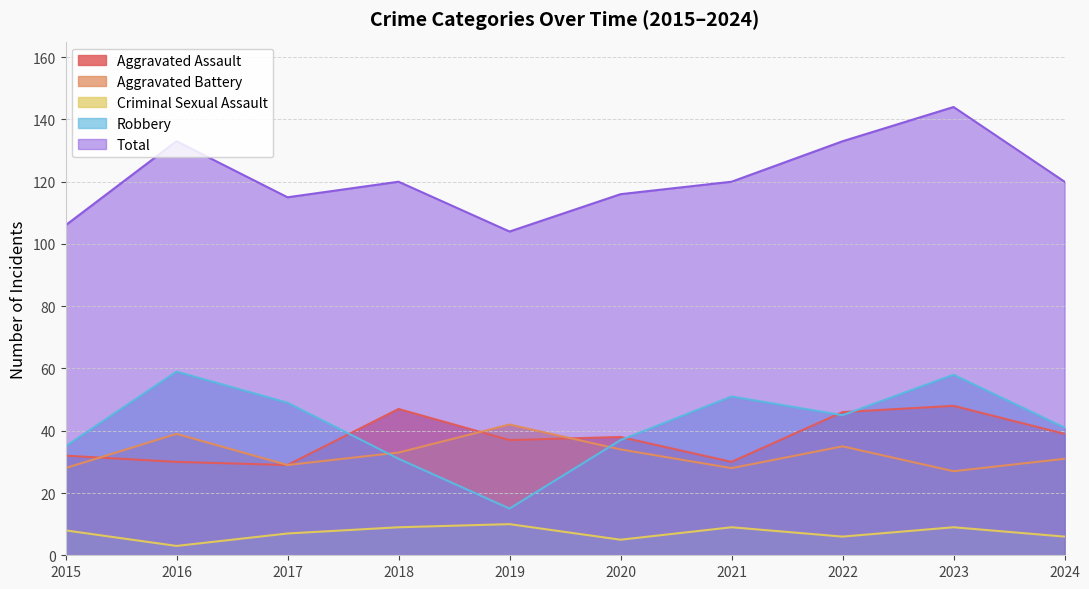

Where is the first local maximum for Aggravated Battery?

2016